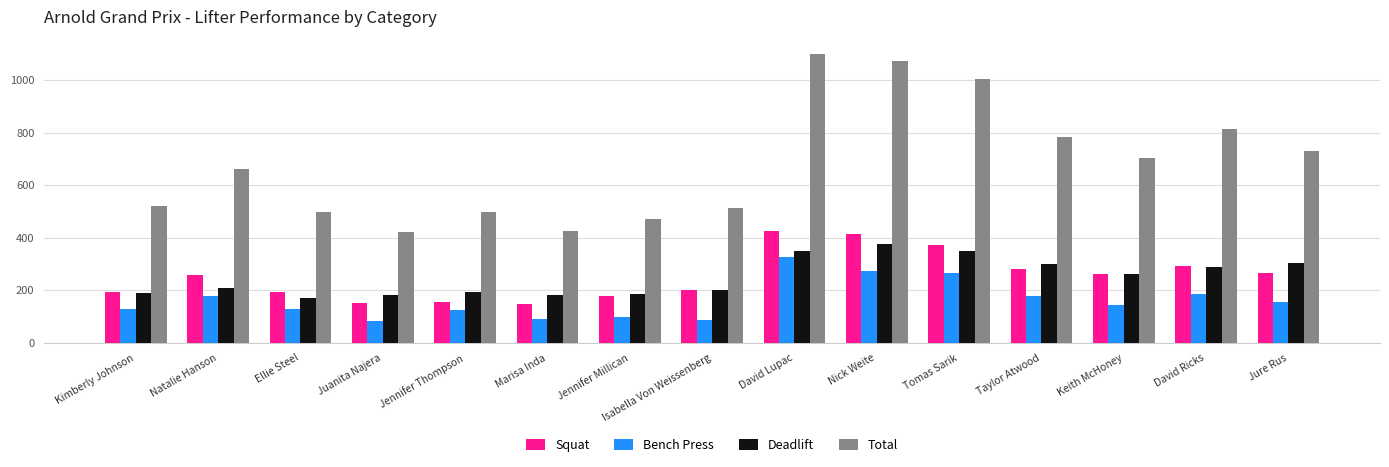

Which series has the widest spread of values?

Total